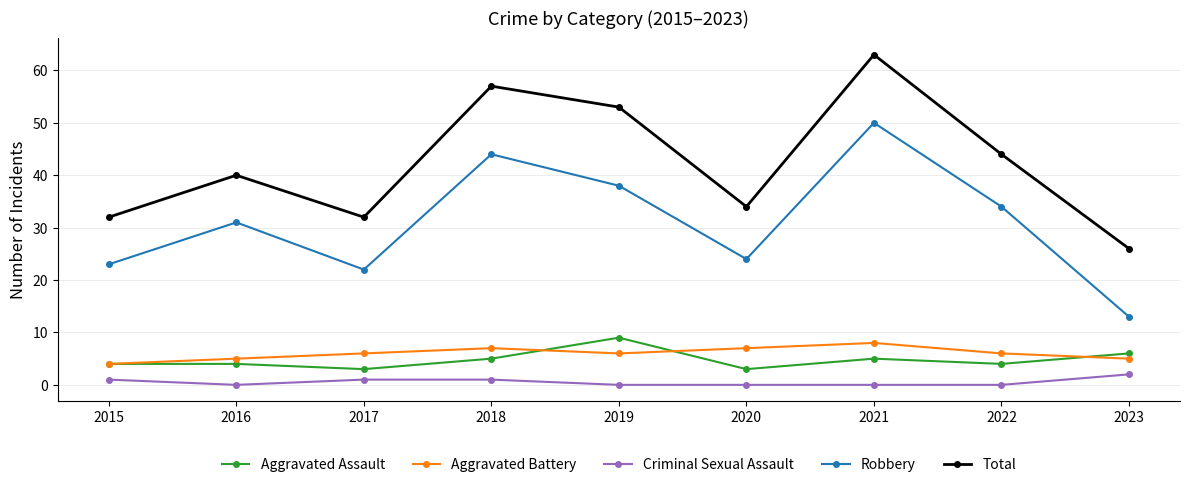

Count the Aggravated Battery values in the range 5 to 7.

7